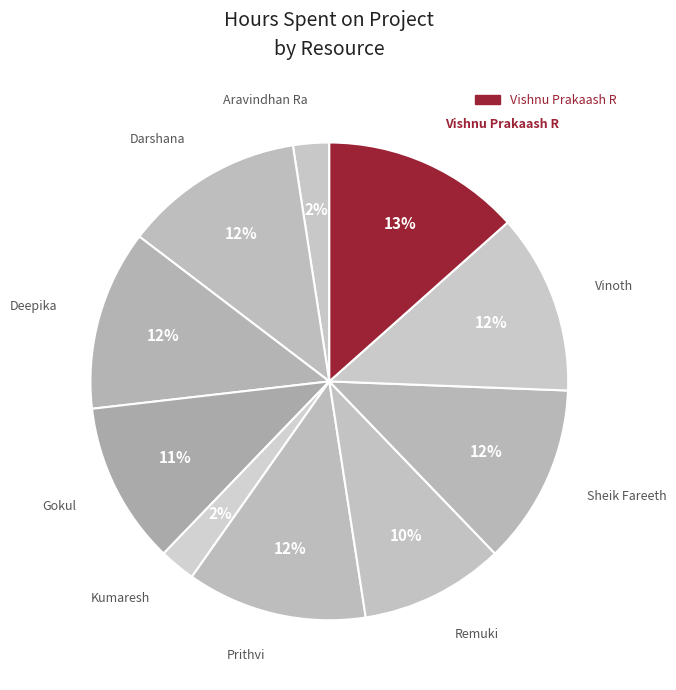

How many slices are in this pie chart?

10